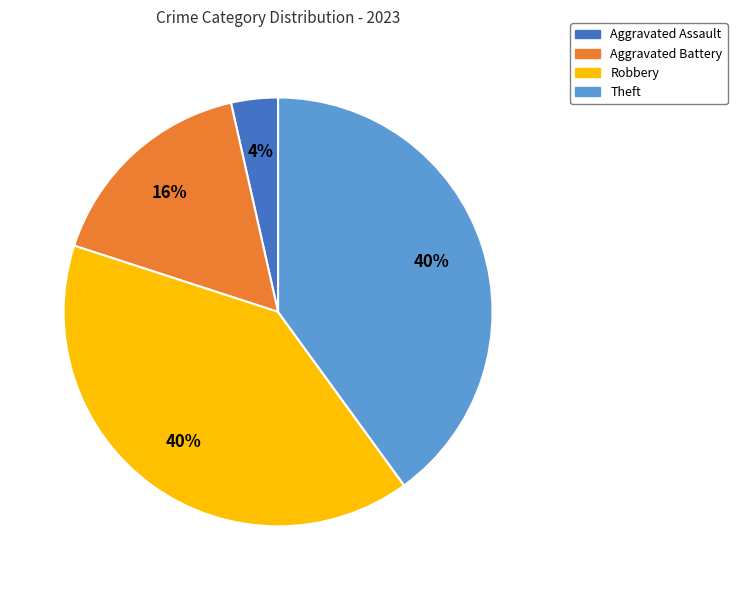

Does any single category account for the majority?

No